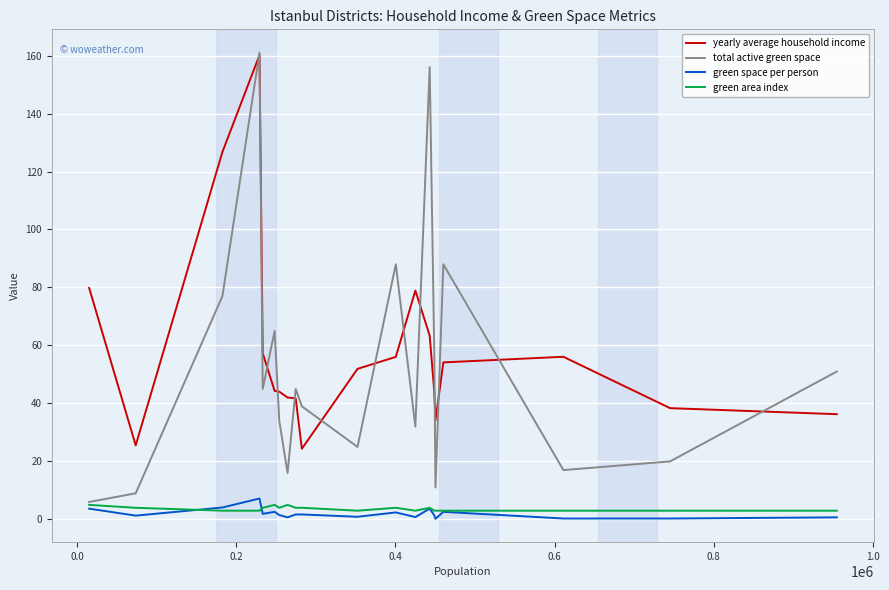

What is the maximum value for green area index?

5.0